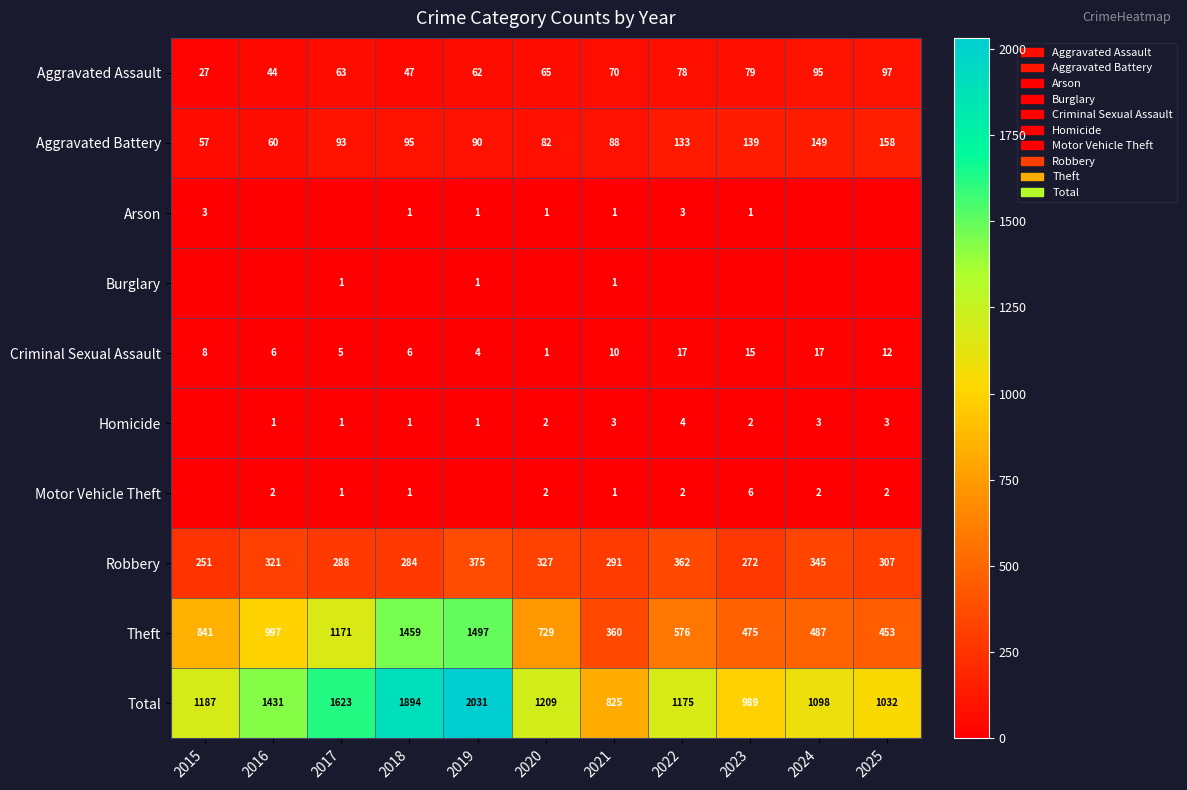

What is the maximum value for Robbery?

375